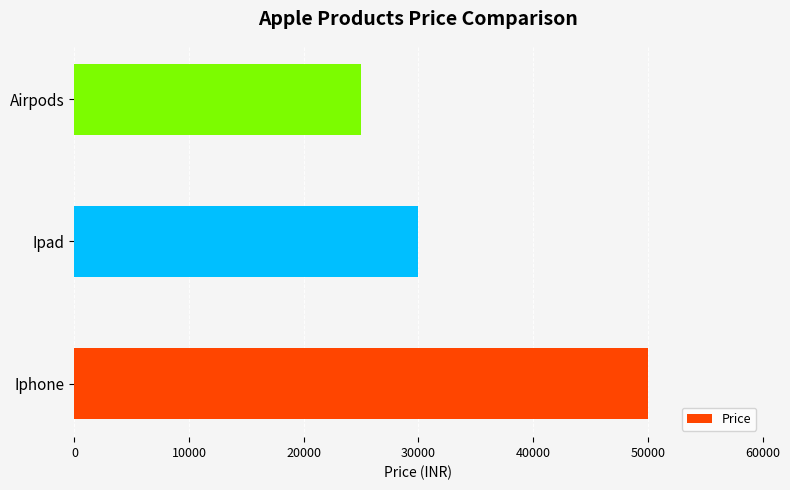

Reading bottom to top, list all the values displayed in this chart.

50000	30000	25000